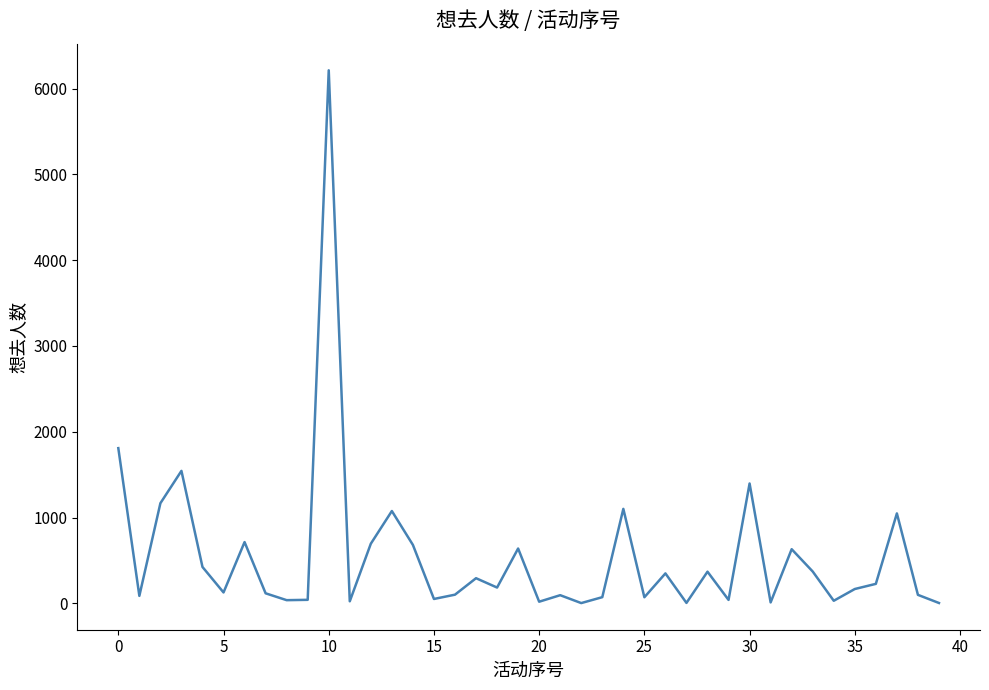

What is the greatest value displayed?

6213